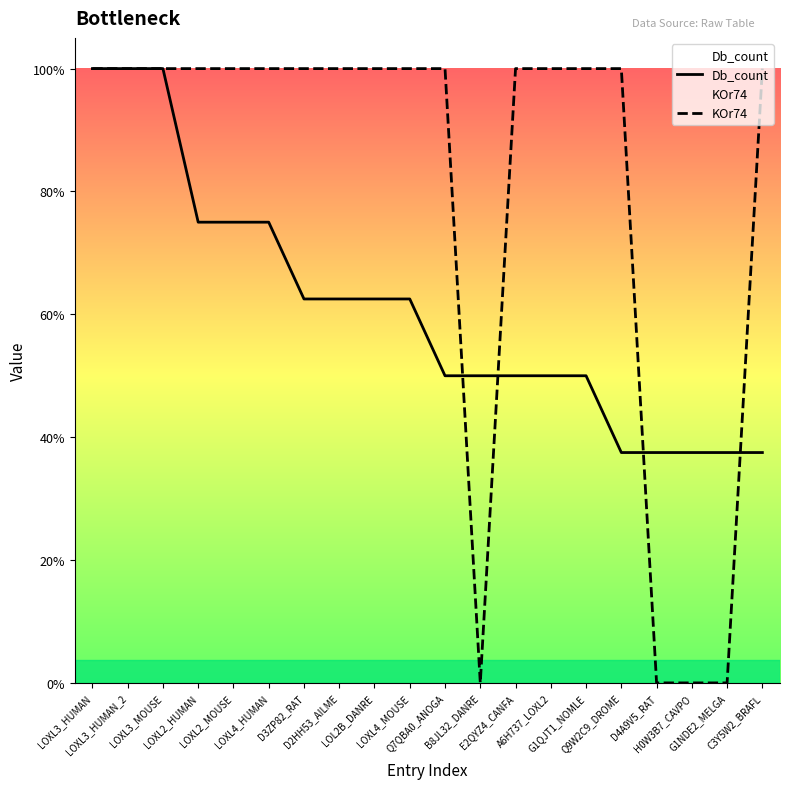

What is the label of the 17th point from the right?

LOXL2_HUMAN